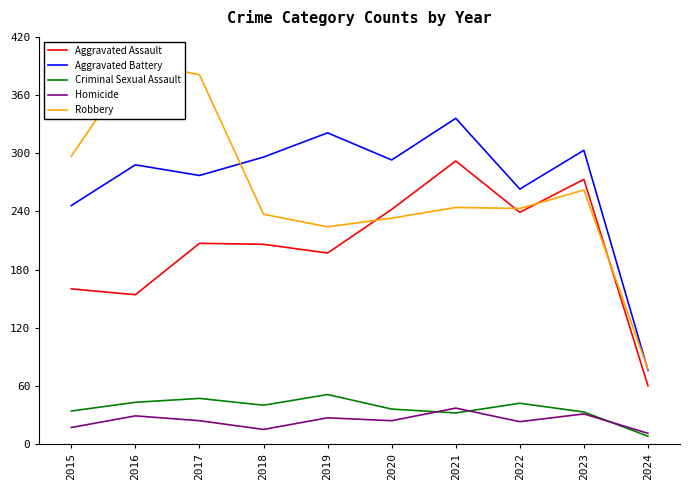

What is the value of the Aggravated Battery point at the 6th from the left?

293